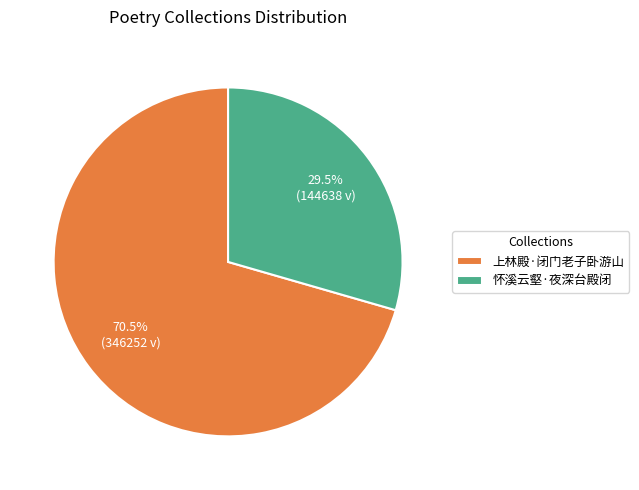

Count the number of slices in the pie.

2